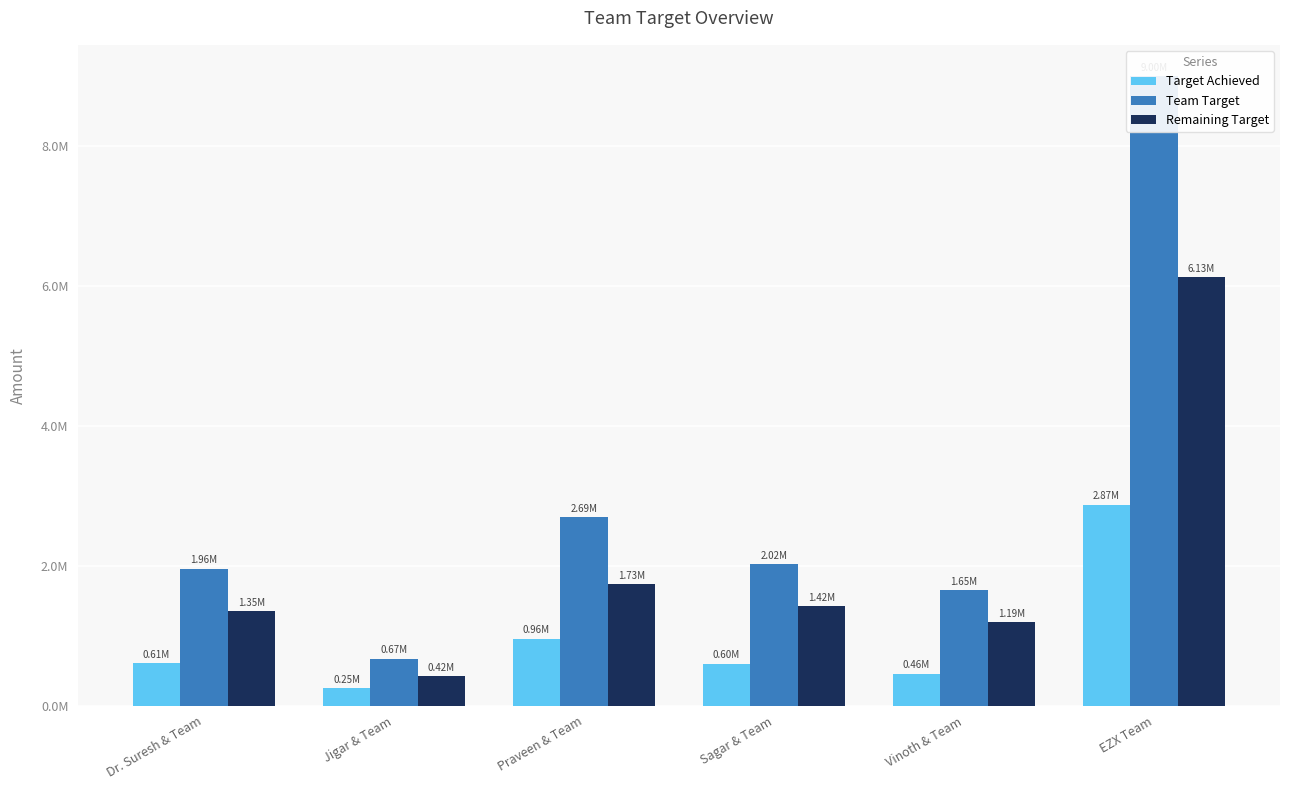

Reading right to left, extract all data points from this chart.

Target Achieved: EZX Team=2873105.8	Vinoth & Team=460251.2	Sagar & Team=598812.5	Praveen & Team=959537.5	Jigar & Team=249217.1	Dr. Suresh & Team=605287.5
Team Target: EZX Team=9000000.0	Vinoth & Team=1653061.2	Sagar & Team=2020408.2	Praveen & Team=2693877.5	Jigar & Team=673469.4	Dr. Suresh & Team=1959183.7
Remaining Target: EZX Team=6126894.2	Vinoth & Team=1192810.0	Sagar & Team=1421595.7	Praveen & Team=1734340.1	Jigar & Team=424252.3	Dr. Suresh & Team=1353896.2